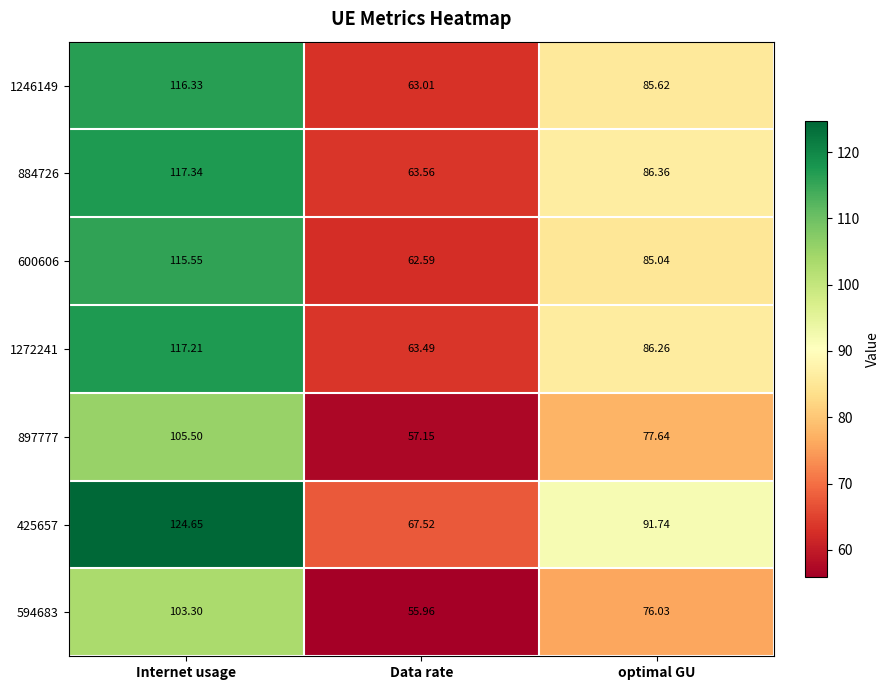

Which category has the highest value in the 425657 series?

Internet usage